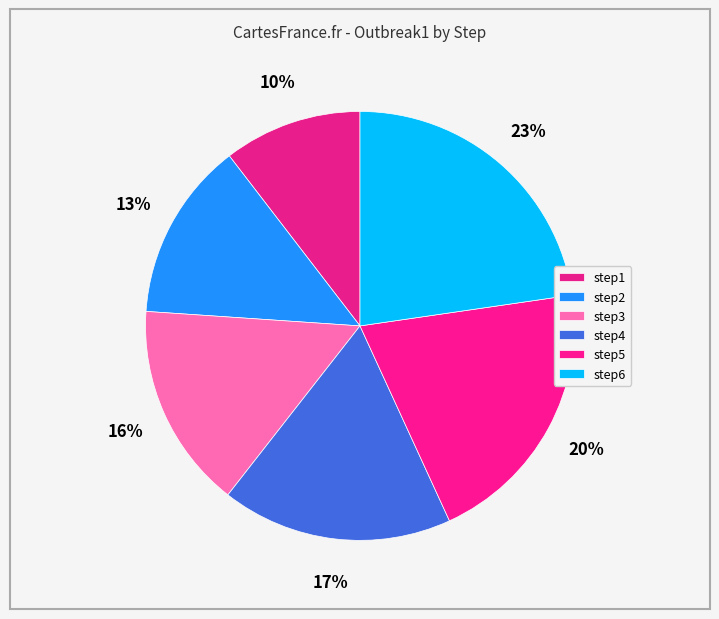

Between step6 and step2, which is larger?

step6